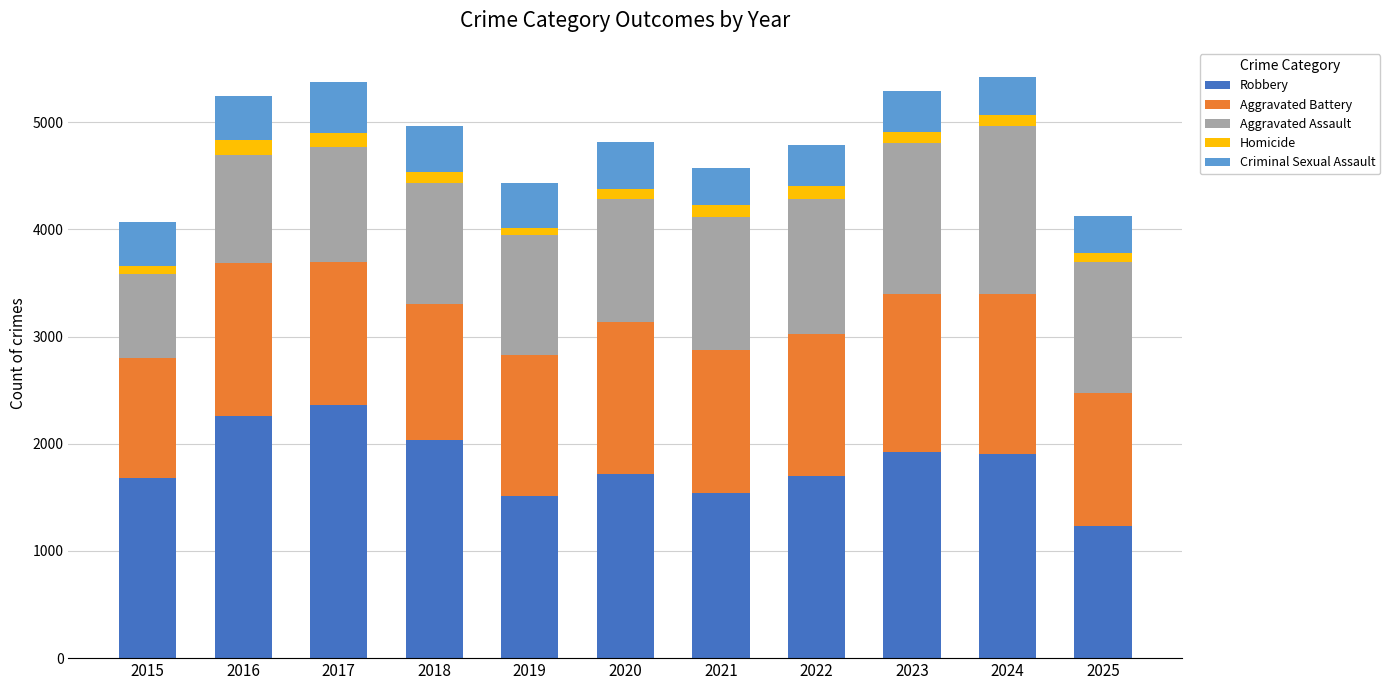

At which label is Robbery closest to 1799?

2020